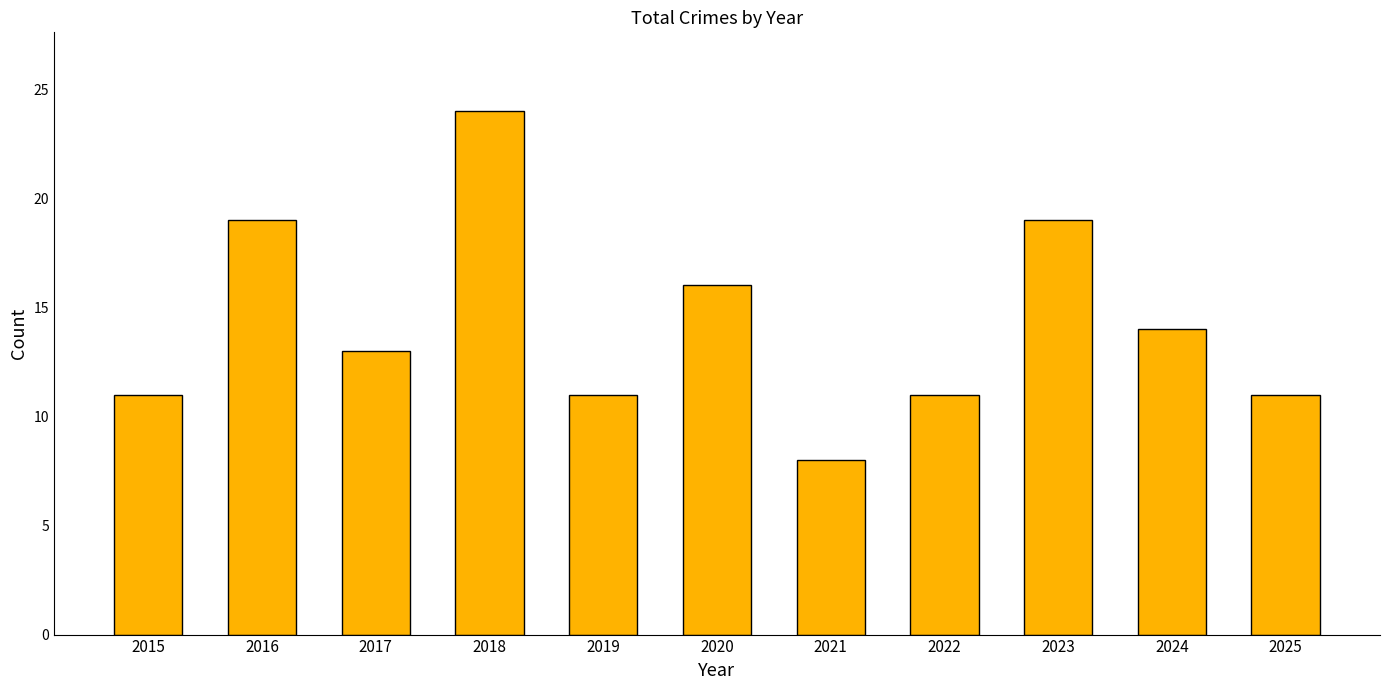

The value at 2016 is 19. True or false?

True